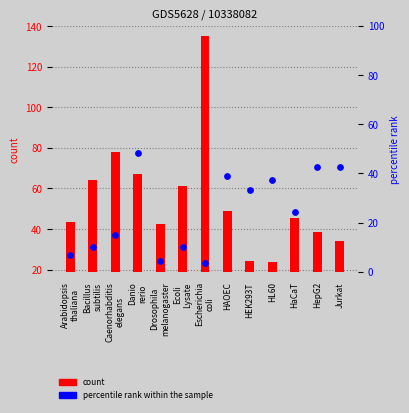

Which series reaches the minimum Y coordinate?

percentile rank within the sample